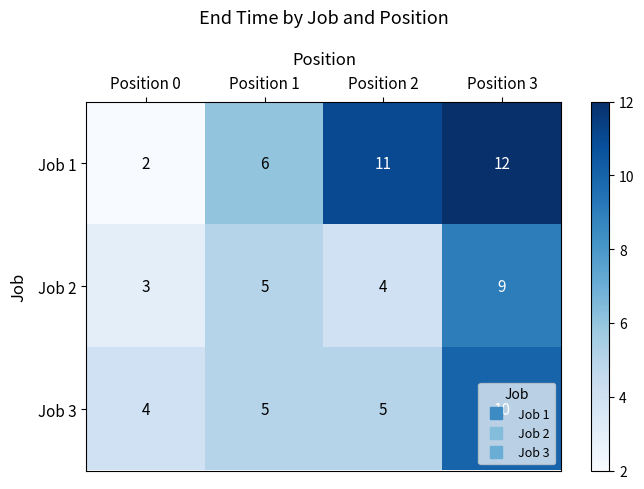

The value of Job 3 at Position 0 is 6. True or false?

False